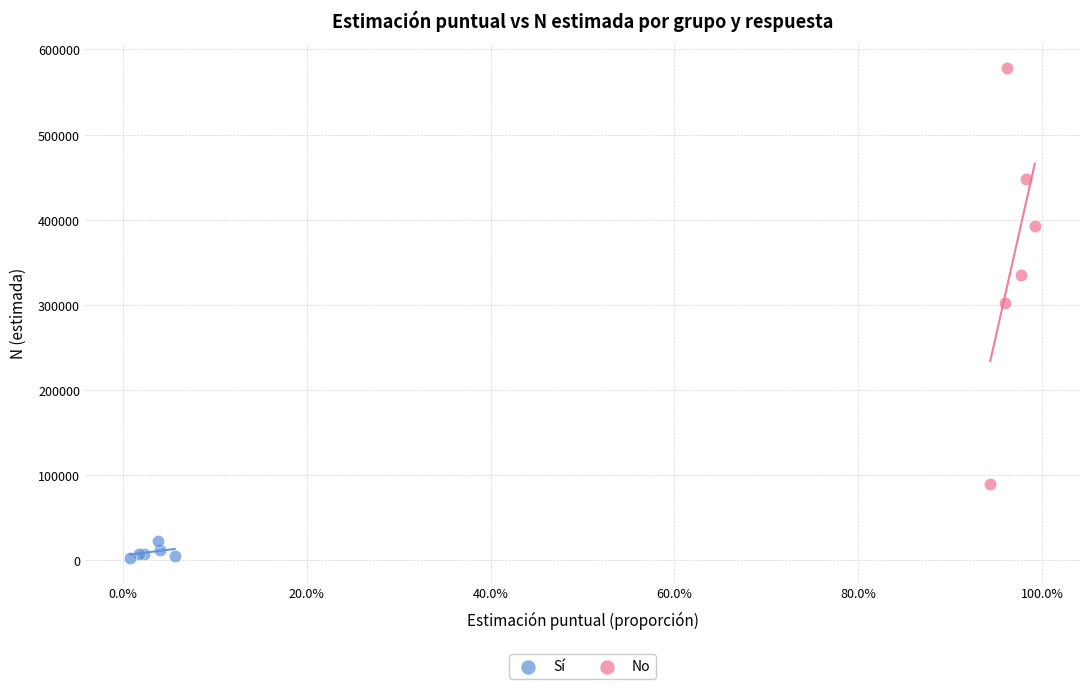

Which series contains the highest Y value?

No